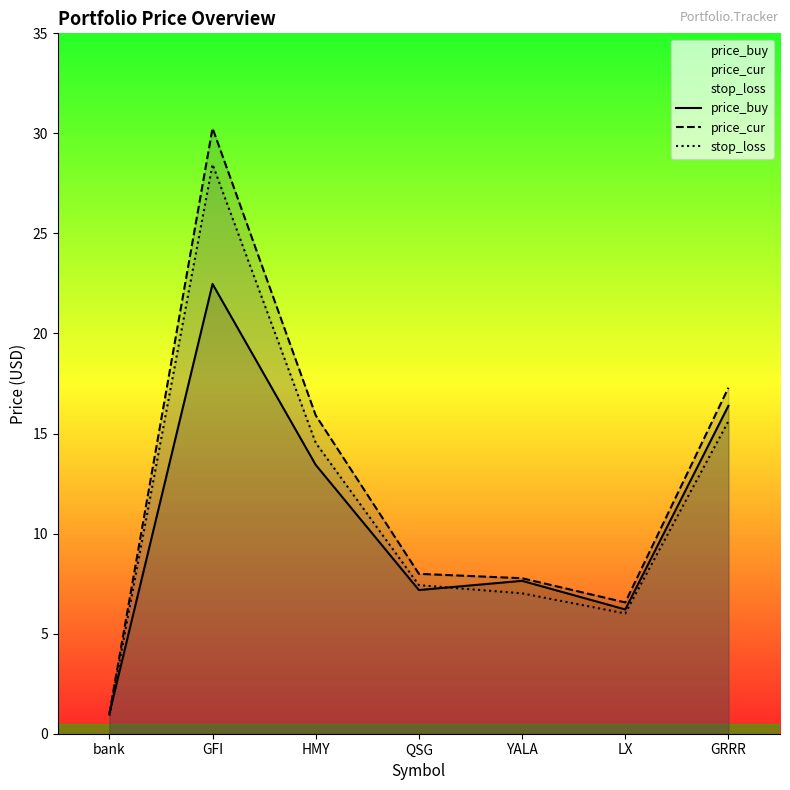

At how many categories does at least one series exceed 1?

6